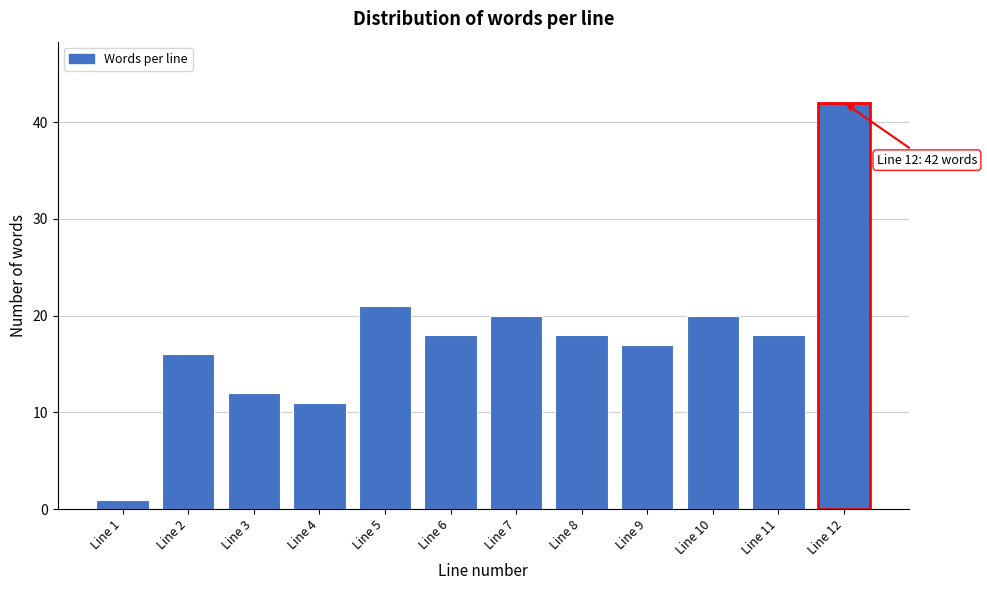

Reading left to right, extract all data points from this chart.

Line 1=1	Line 2=16	Line 3=12	Line 4=11	Line 5=21	Line 6=18	Line 7=20	Line 8=18	Line 9=17	Line 10=20	Line 11=18	Line 12=42